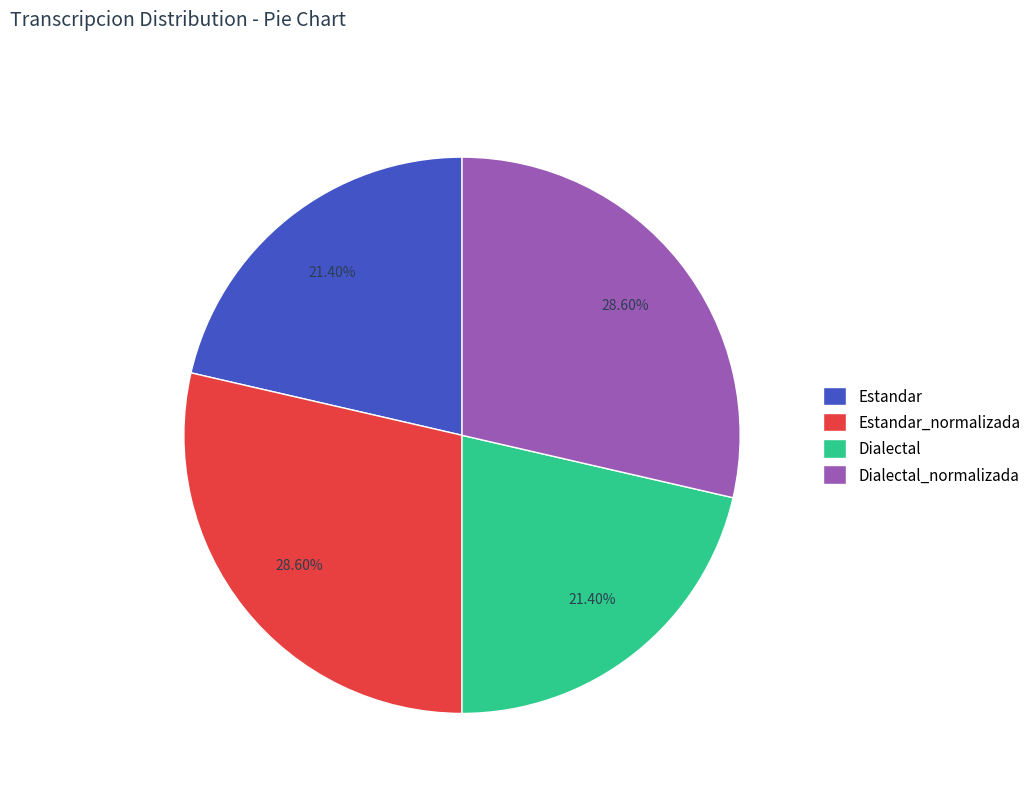

Combined, do Dialectal_normalizada and Estandar_normalizada account for over 50%?

Yes